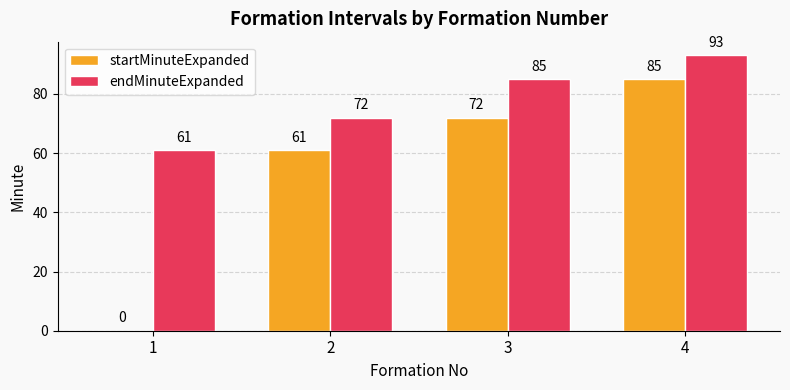

What are all the series names shown in the legend?

startMinuteExpanded, endMinuteExpanded